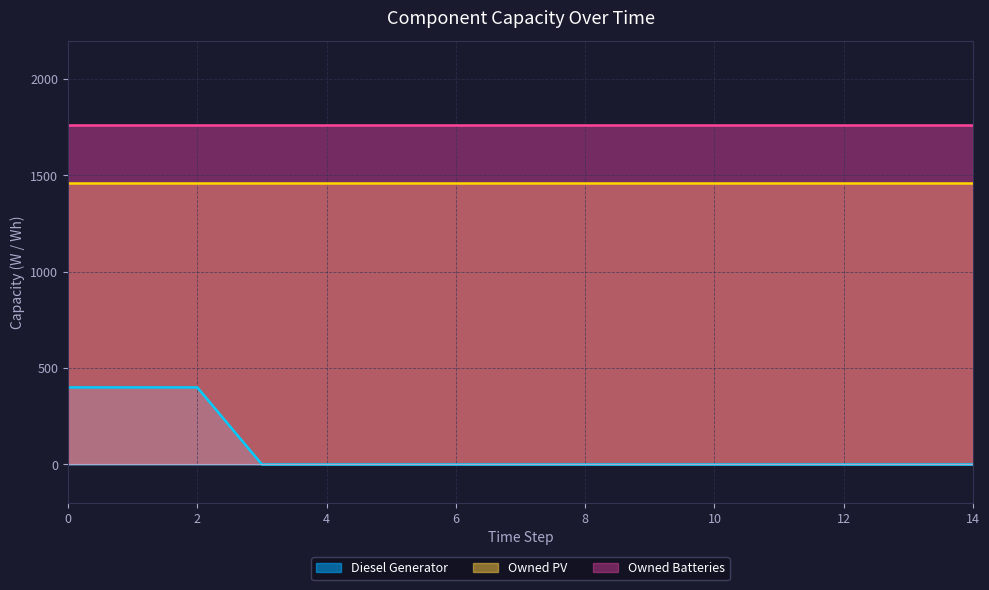

Rank the series by their maximum value, from lowest to highest.

Diesel Generator, Owned PV, Owned Batteries